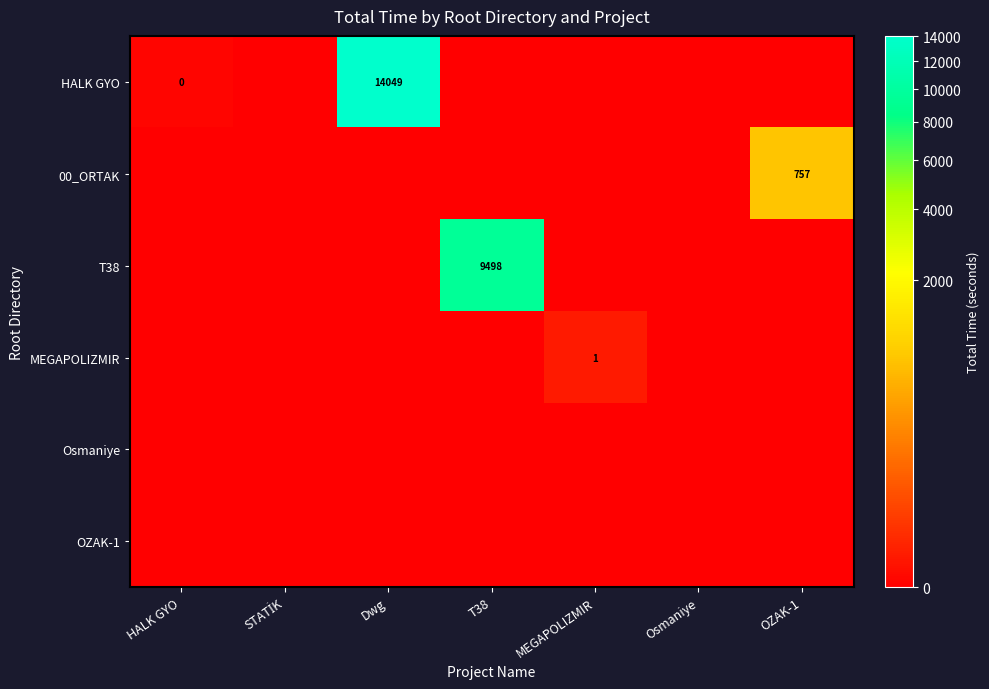

Between STATİK and Osmaniye, which is larger?

STATİK